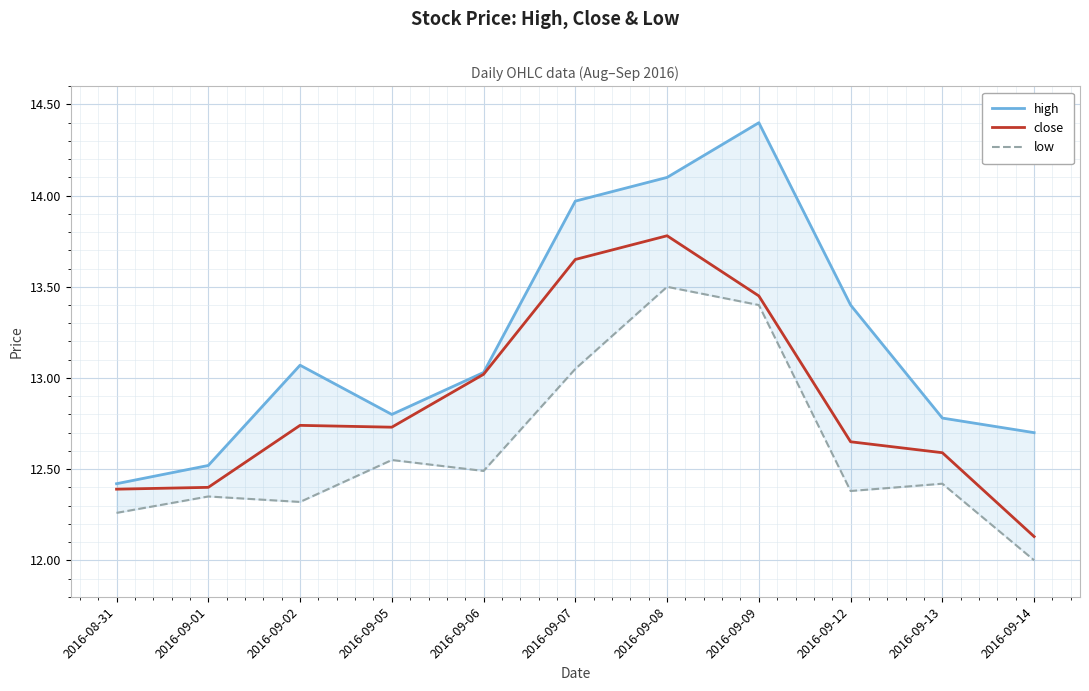

What are all the series names shown in the legend?

high, close, low